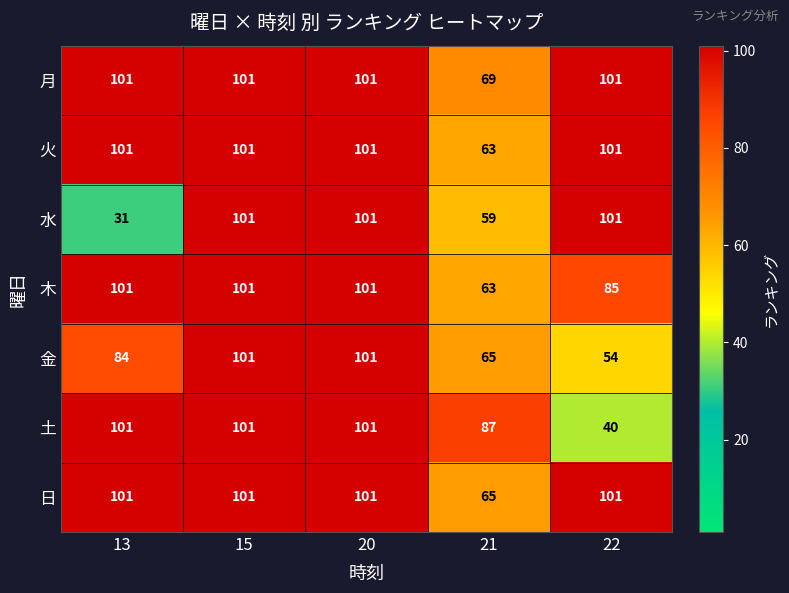

Which series has the largest total across all categories?

月